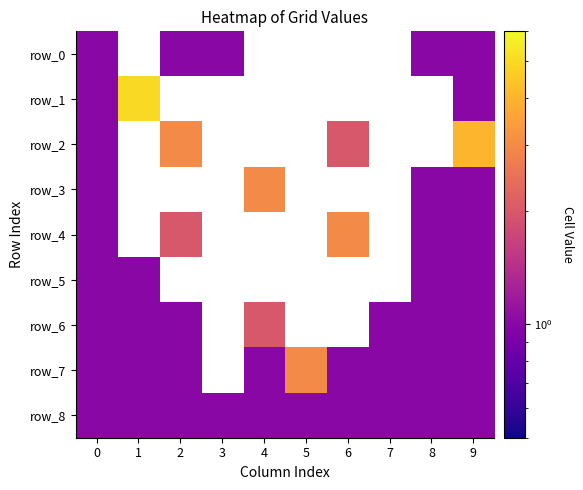

Count the number of categories in the chart.

10